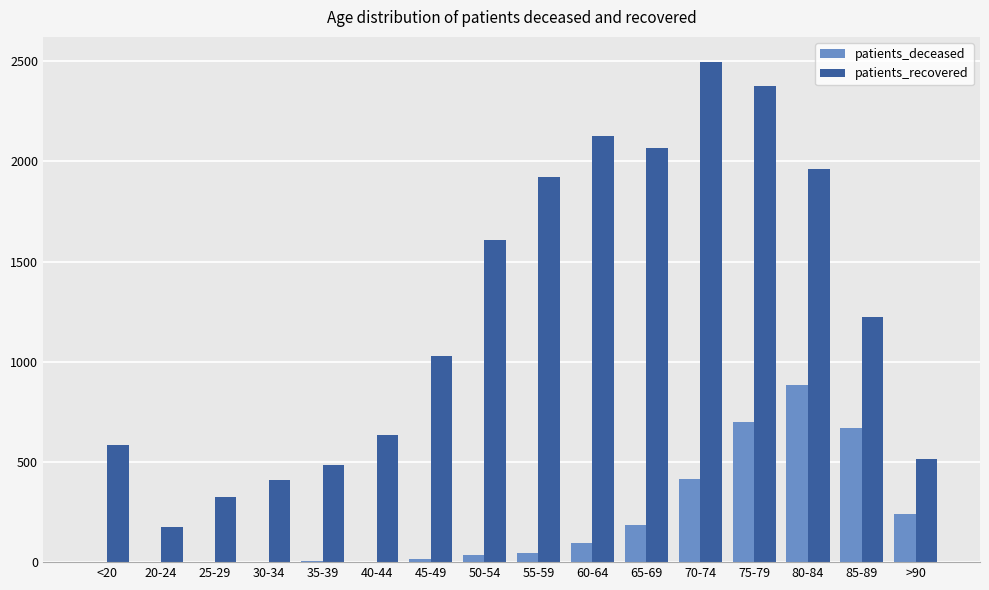

Which category has the highest value across all series?

70-74